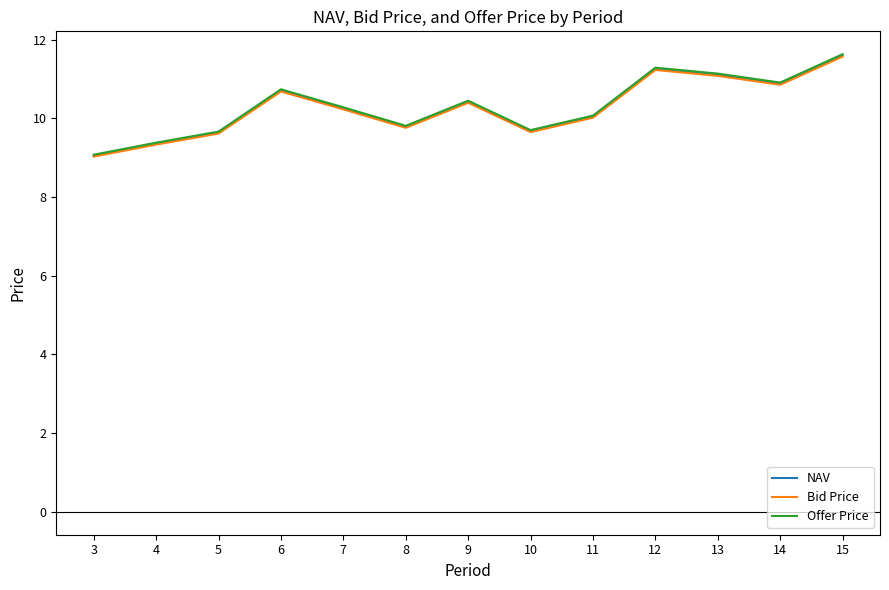

What is the spread (max minus min) of values at 10?

0.1